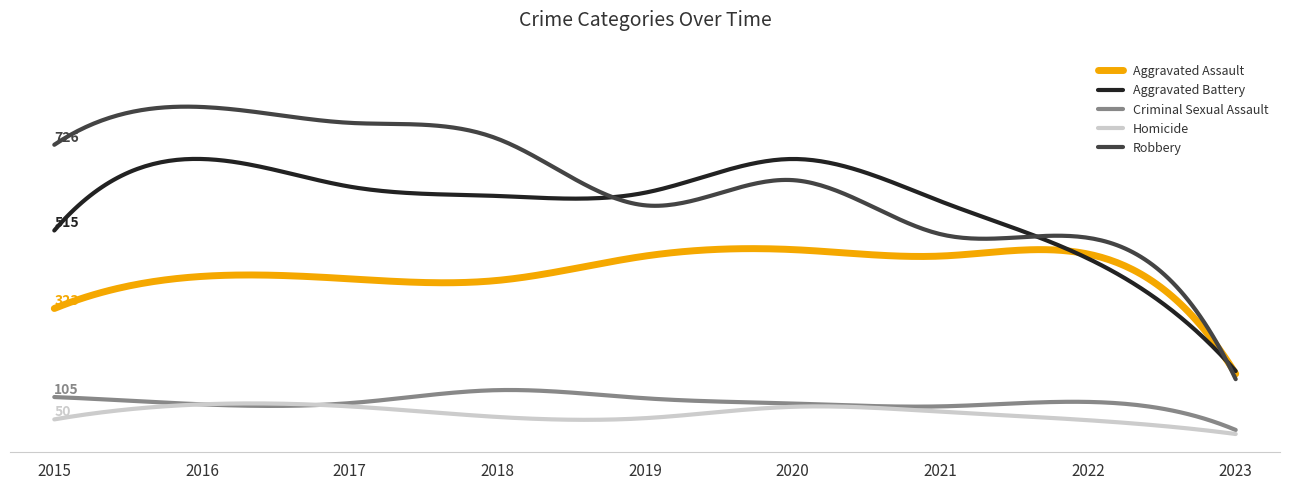

How many interior local valleys does the Criminal Sexual Assault series have?

2